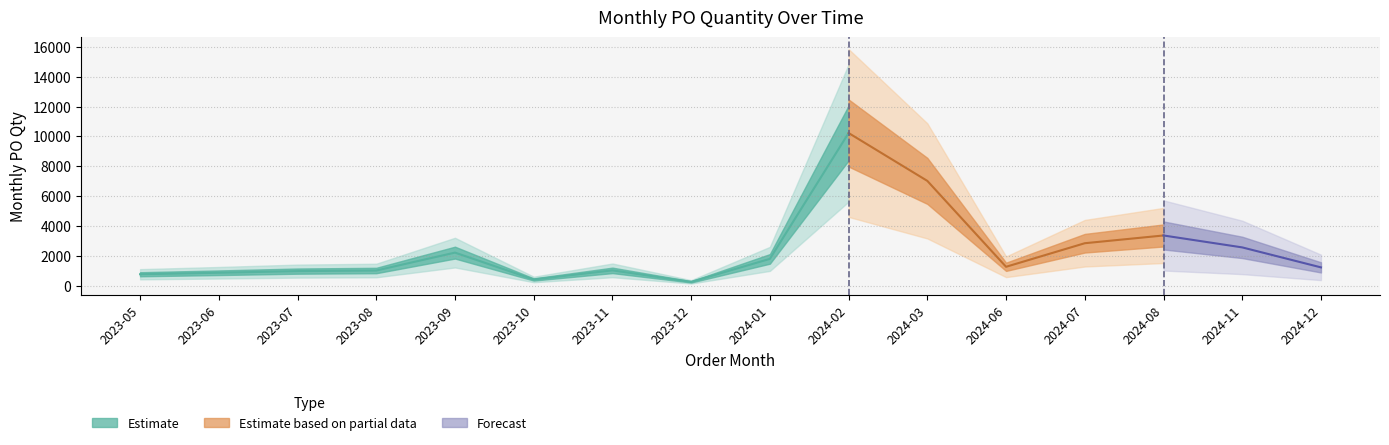

The chart shows a value of 652 at 2023-10. True or false?

False